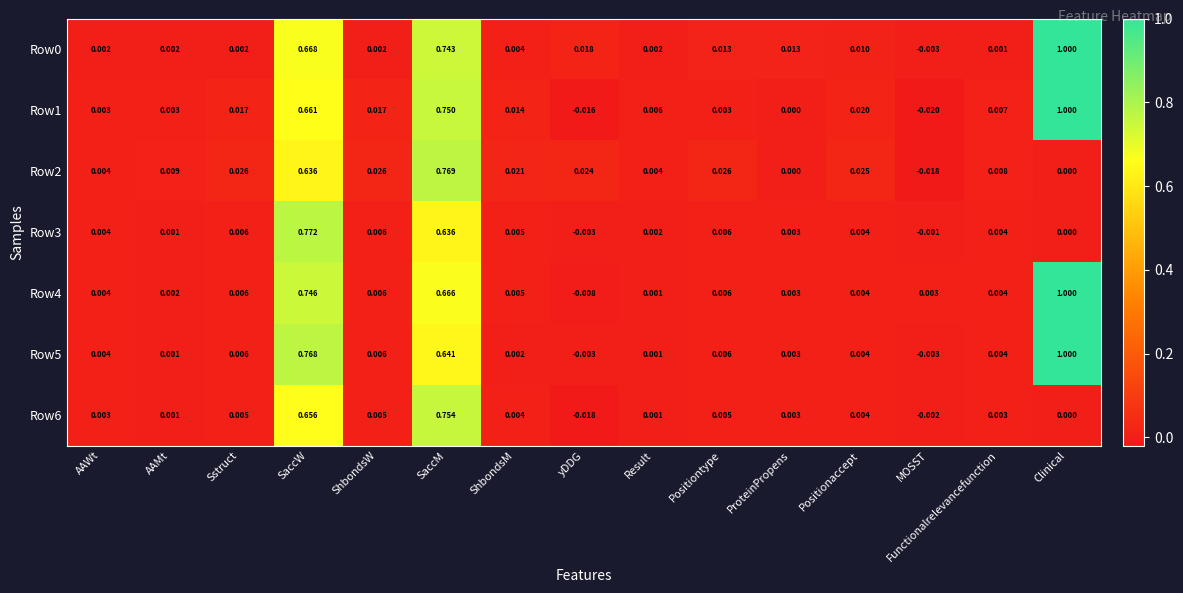

At which label does Row2 first exceed 0?

AAWt